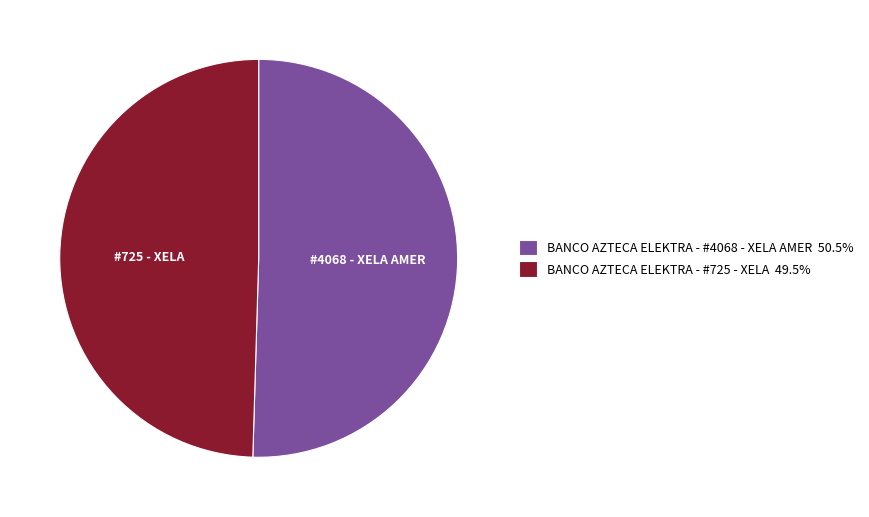

Is the sum of BANCO AZTECA ELEKTRA - #725 - XELA 49.5% and BANCO AZTECA ELEKTRA - #4068 - XELA AMER 50.5% greater than half?

Yes